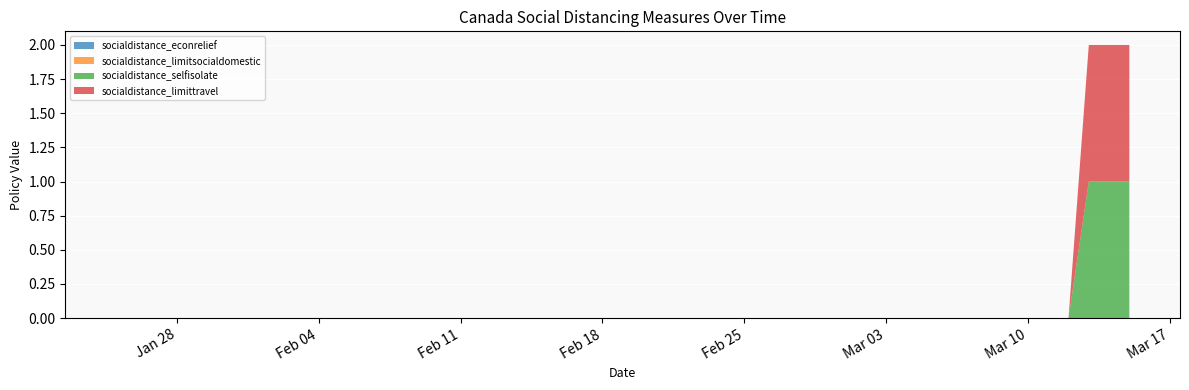

Reading left to right, transcribe all the data shown in this chart.

socialdistance_econrelief: 0	0	0	0	0	0	0	0	0	0	0	0	0	0	0	0	0	0	0	0	0	0	0	0	0	0	0	0	0	0	0	0	0	0	0	0	0	0	0	0
socialdistance_limitsocialdomestic: 0	0	0	0	0	0	0	0	0	0	0	0	0	0	0	0	0	0	0	0	0	0	0	0	0	0	0	0	0	0	0	0	0	0	0	0	0	0	0	0
socialdistance_selfisolate: 0	0	0	0	0	0	0	0	0	0	0	0	0	0	0	0	0	0	0	0	0	0	0	0	0	0	0	0	0	0	0	0	0	0	0	0	0	1	1	1
socialdistance_limittravel: 0	0	0	0	0	0	0	0	0	0	0	0	0	0	0	0	0	0	0	0	0	0	0	0	0	0	0	0	0	0	0	0	0	0	0	0	0	1	1	1